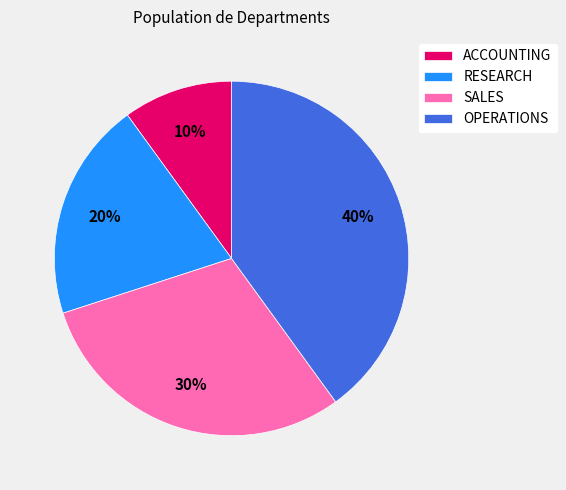

The OPERATIONS slice represents 40% of the pie. True or false?

True